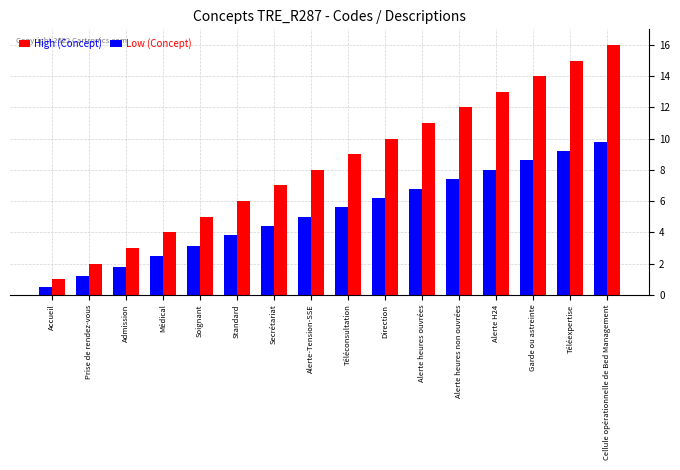

What is the label of the 3rd bar from the right?

Garde ou astreinte